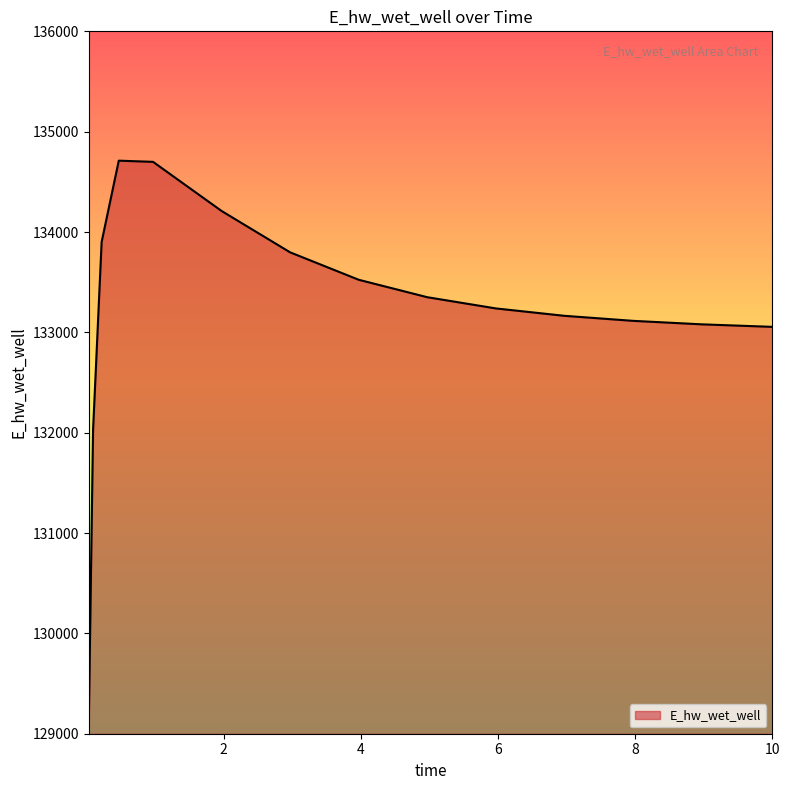

What is the maximum value shown in the chart?

134711.1